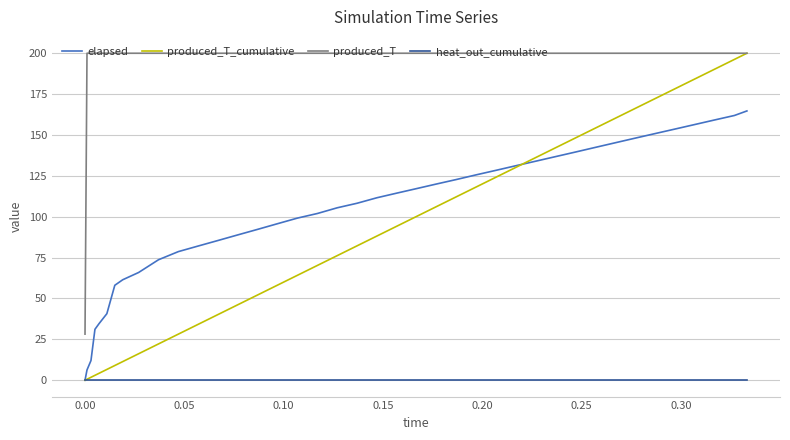

True or false: elapsed and produced_T cross at least once.

False